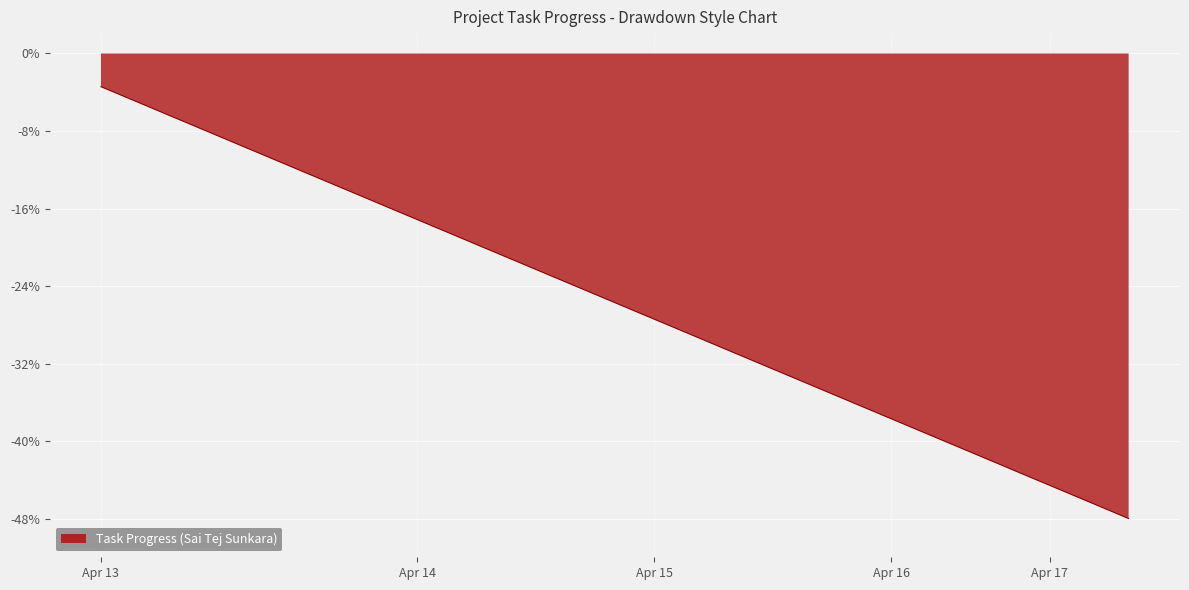

How many lines are shown in the chart?

1